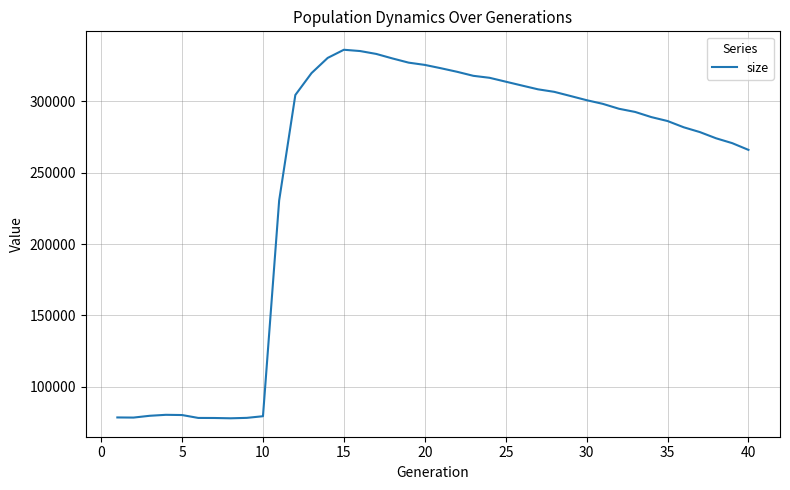

What is the difference between the maximum and minimum values?

258533